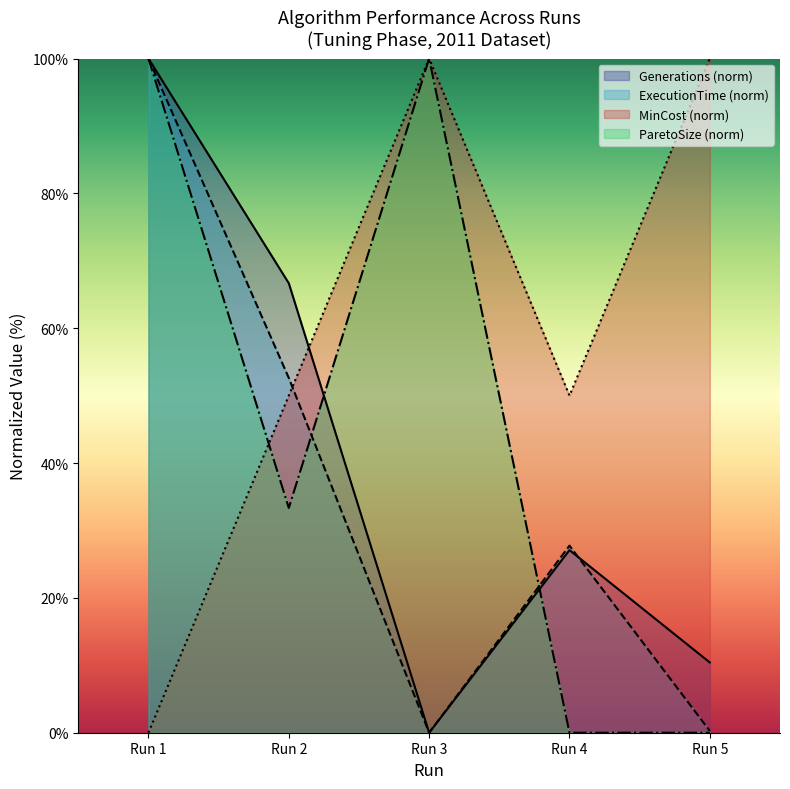

How many intersections are there between ExecutionTime and Generations?

1